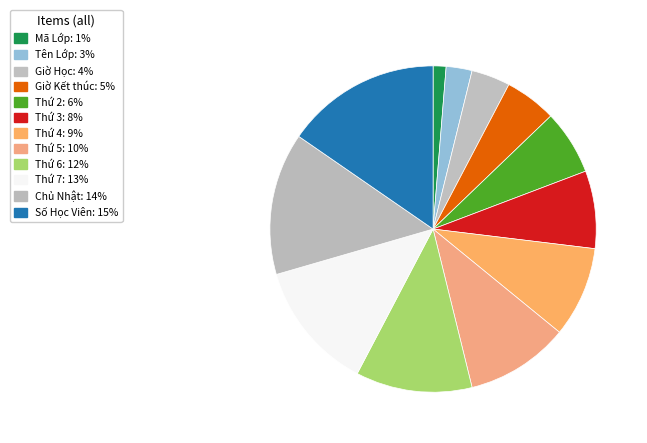

What is the ratio of the value at Giờ Học to the value at Thứ 7?

0.3